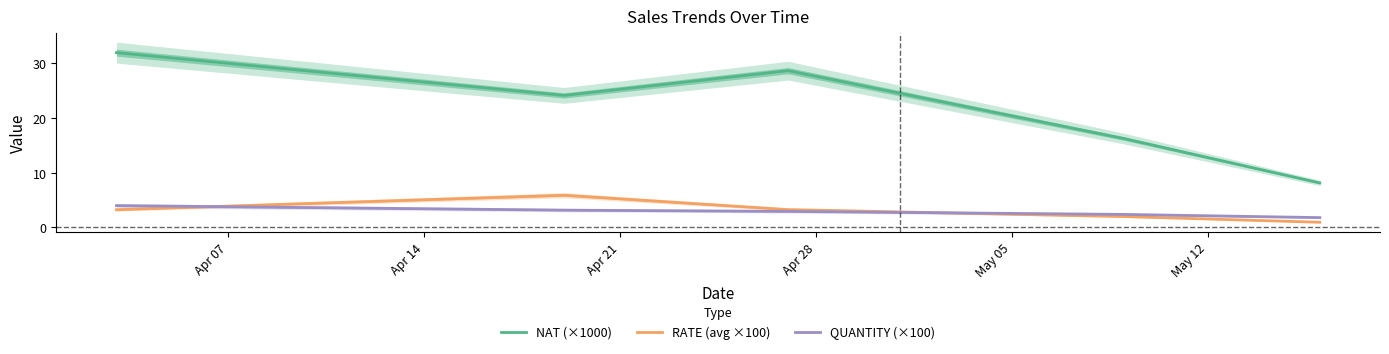

What is the average value of the QUANTITY (×100) series?

2.8